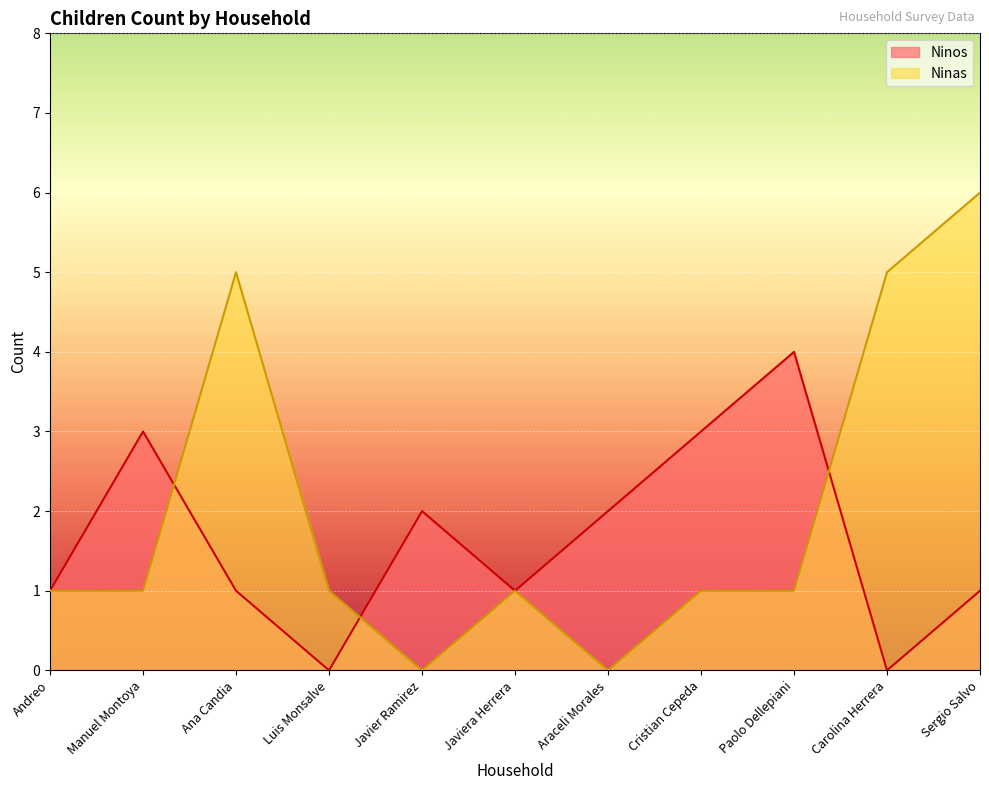

Where is Ninas nearest to the value 3?

Andreo